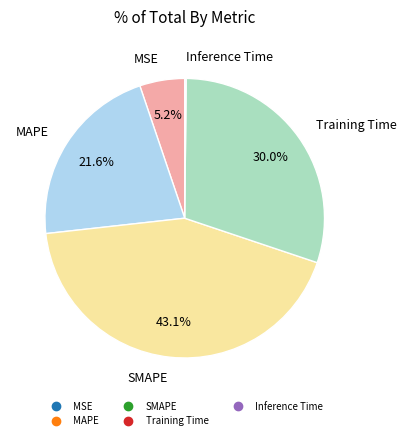

To the nearest percent, what is the average slice percentage?

20%